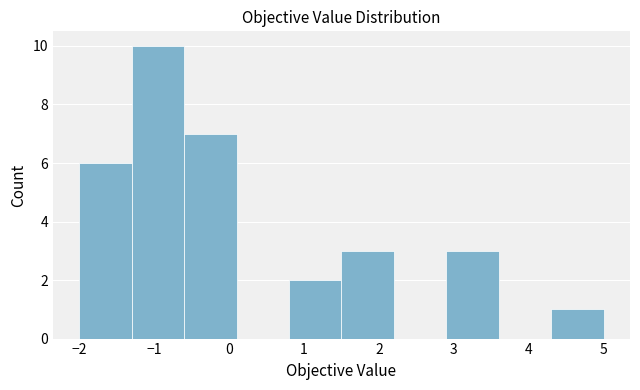

What is the height of the bar covering 1.5 to 2.2 on the x-axis? The values are not printed on the chart, so give them approximately, as read against the axis.

3